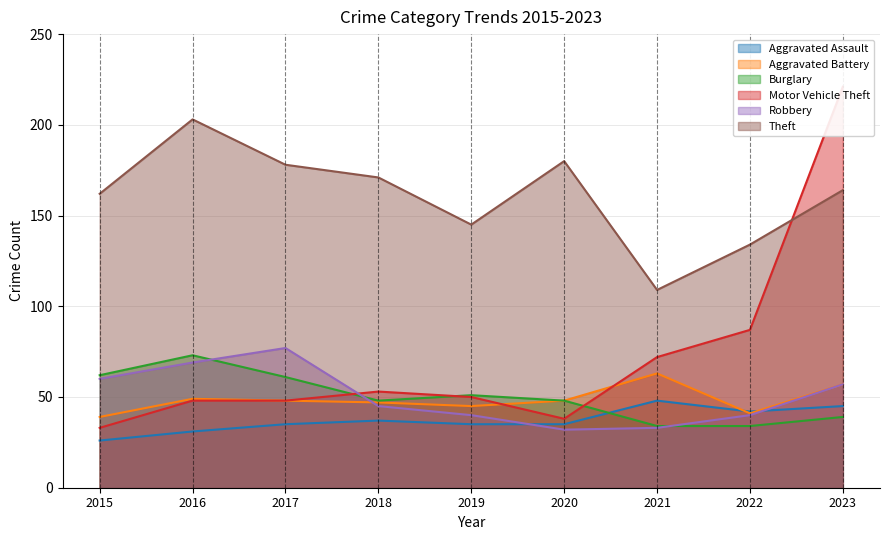

True or false: Motor Vehicle Theft has a value of 48 at 2016.

True